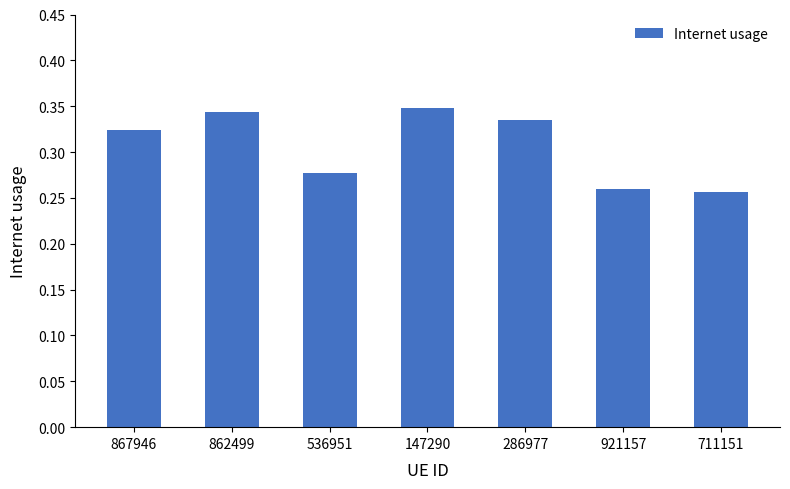

The value at 286977 is 0.1. True or false?

False